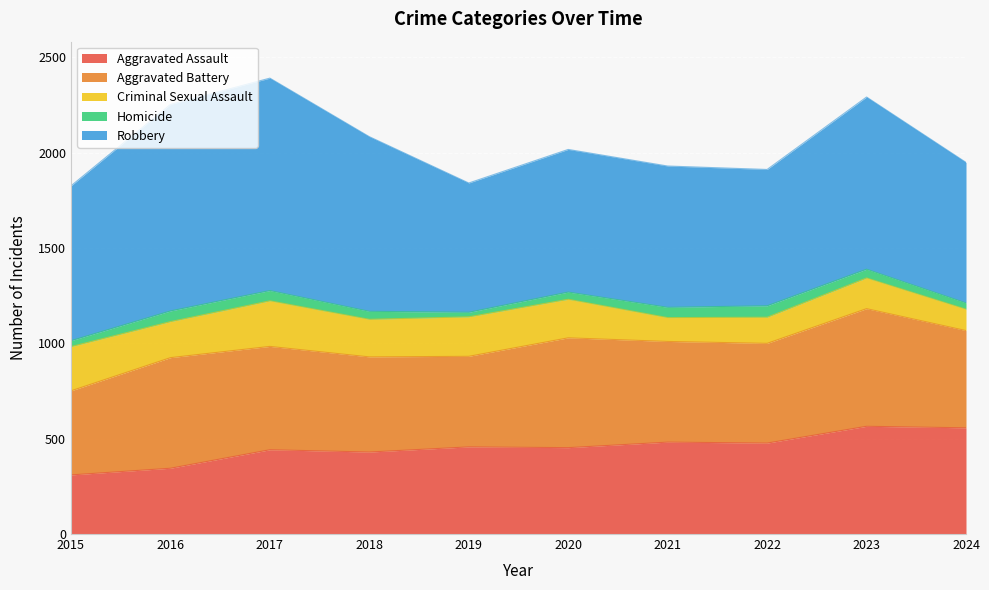

Where does the Homicide series first go above 46?

2016